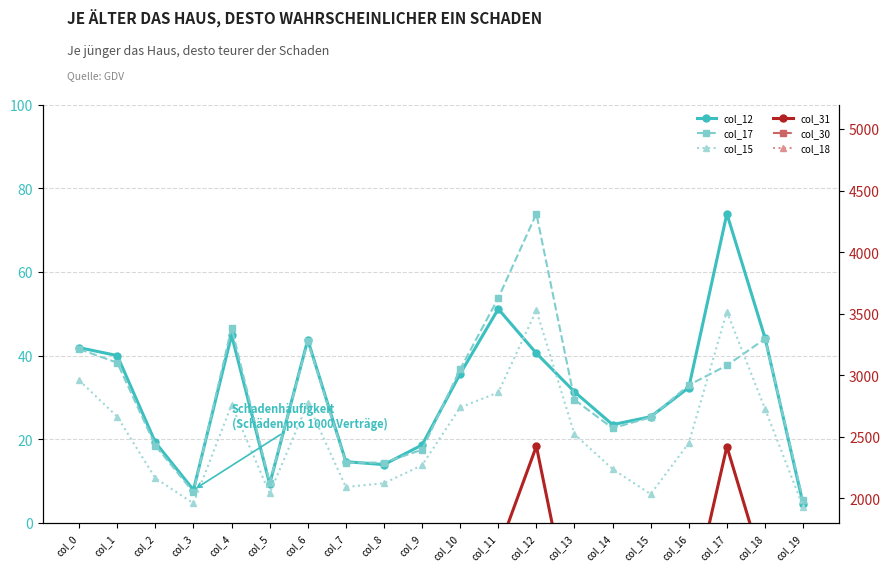

Which series changed the most between col_4 and col_12?

col_31